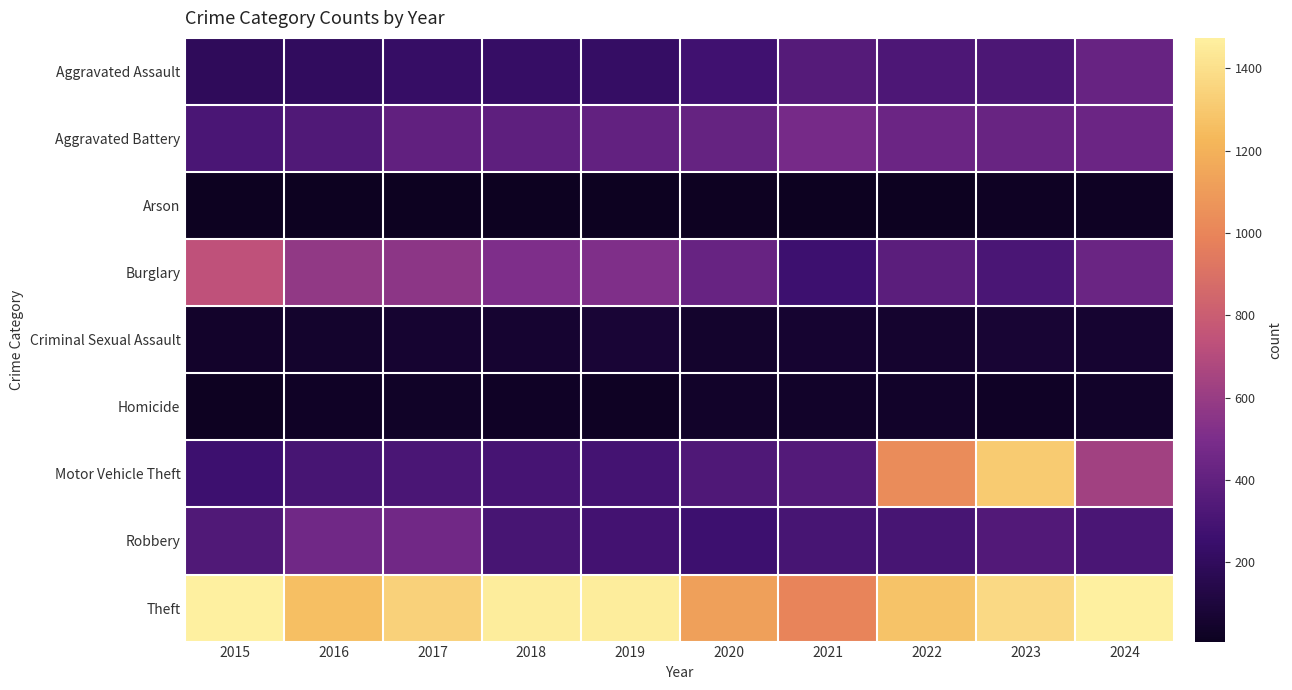

How many categories are shown in the chart?

10